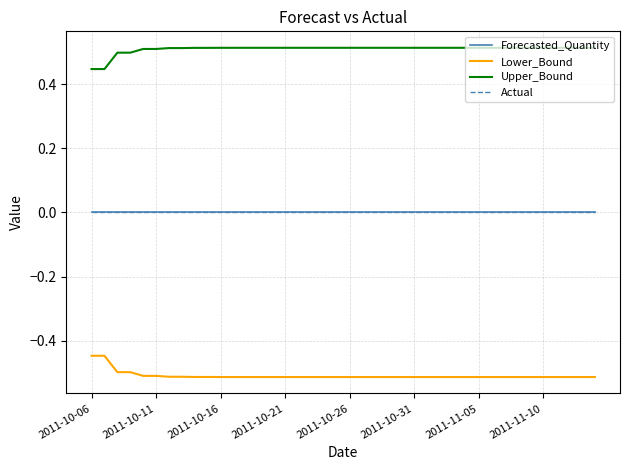

True or false: Forecasted_Quantity and Actual intersect in this chart.

False